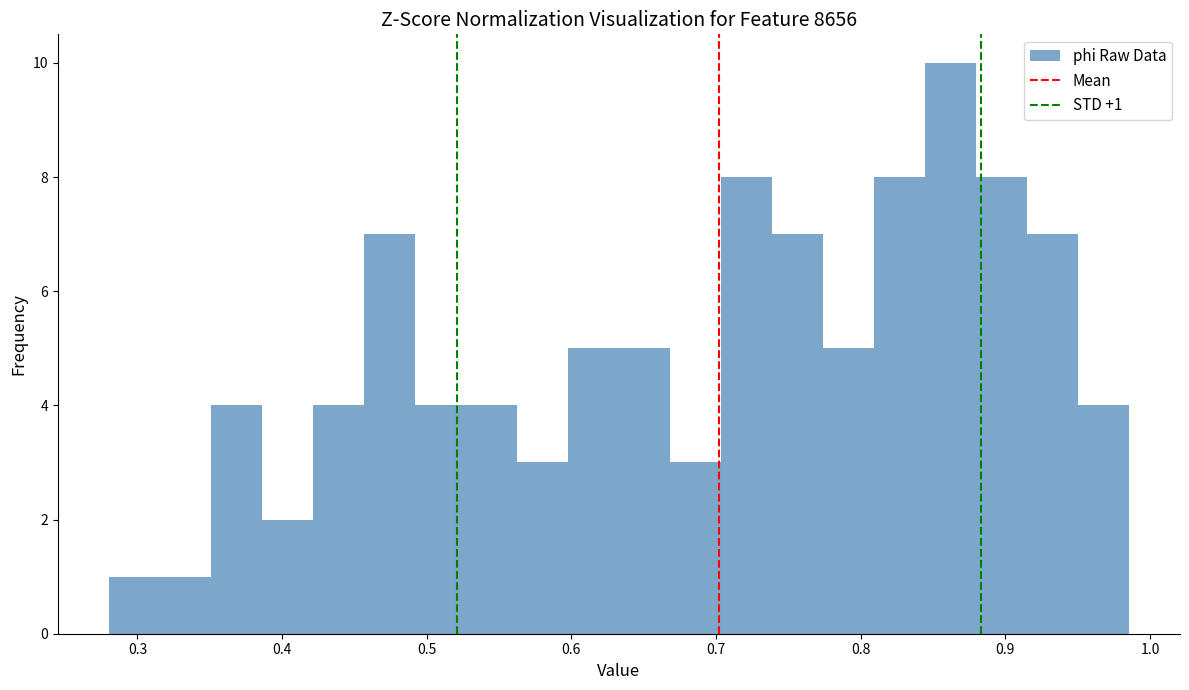

Around what value on the x-axis is the tallest bar? Give the approximate position of its centre, as read against the axis.

0.86